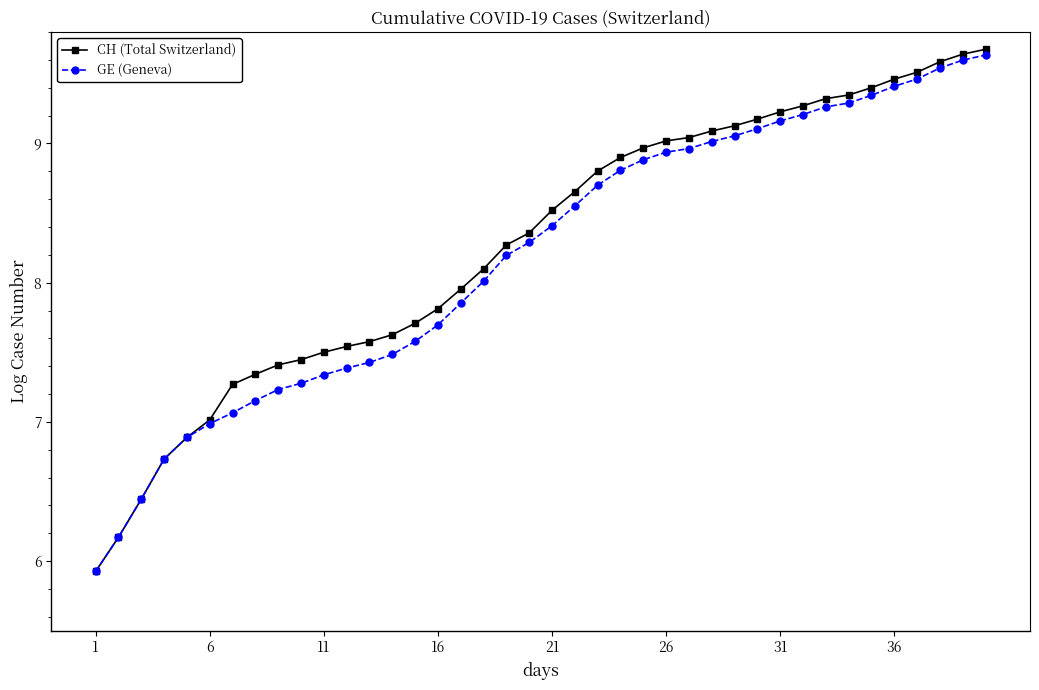

What is the minimum value for CH (Total Switzerland)?

5.9